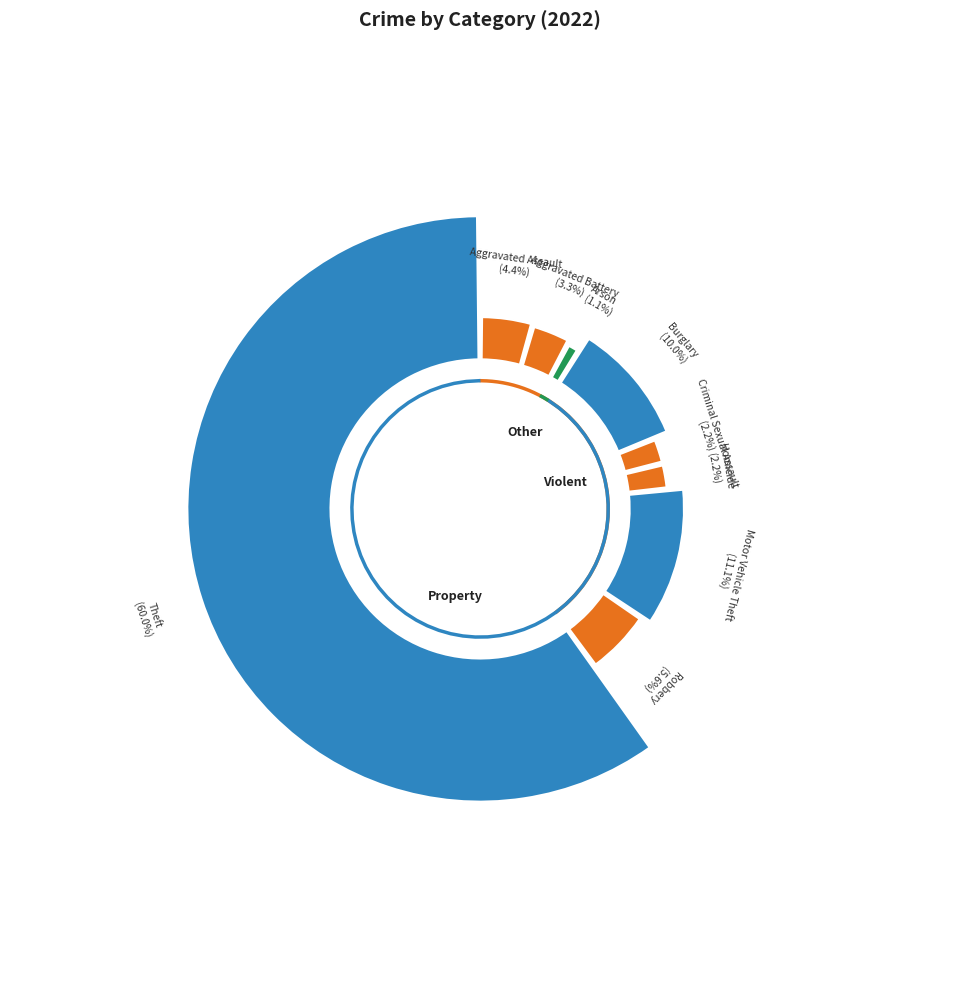

What is the smallest slice in the pie chart?

Arson